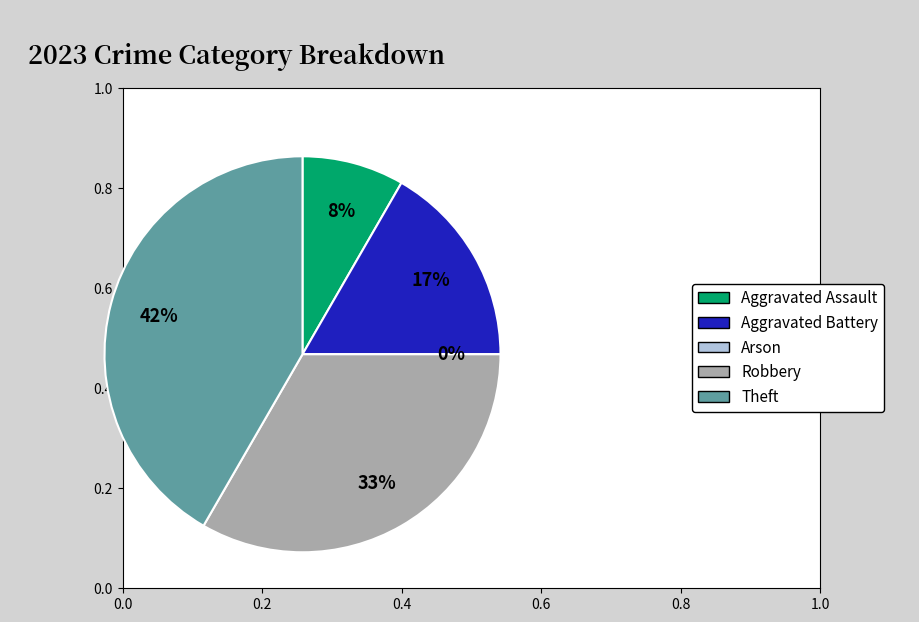

How many slices are in this pie chart?

5